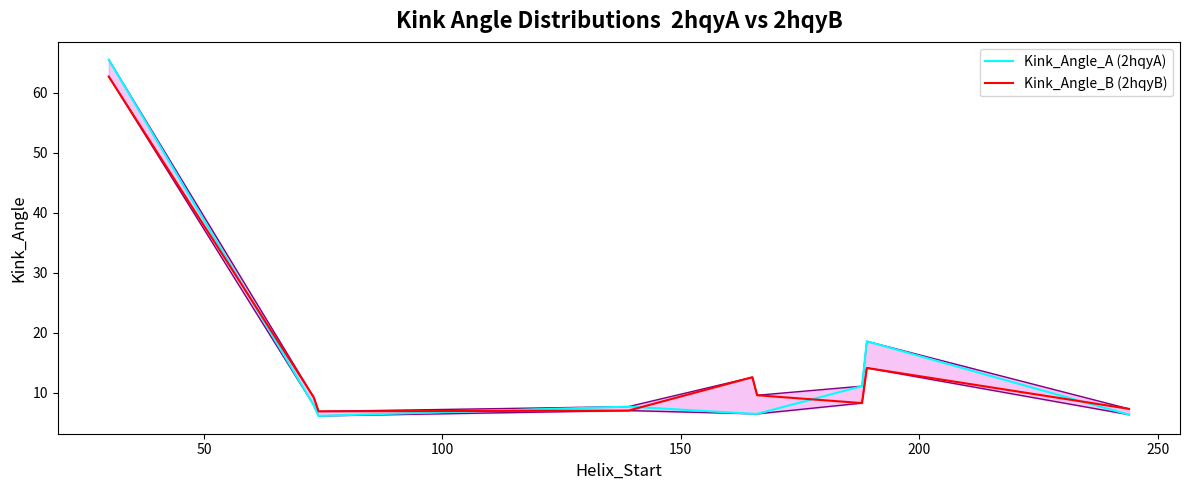

Which series has the largest total across all categories?

Kink_Angle_B (2hqyB)